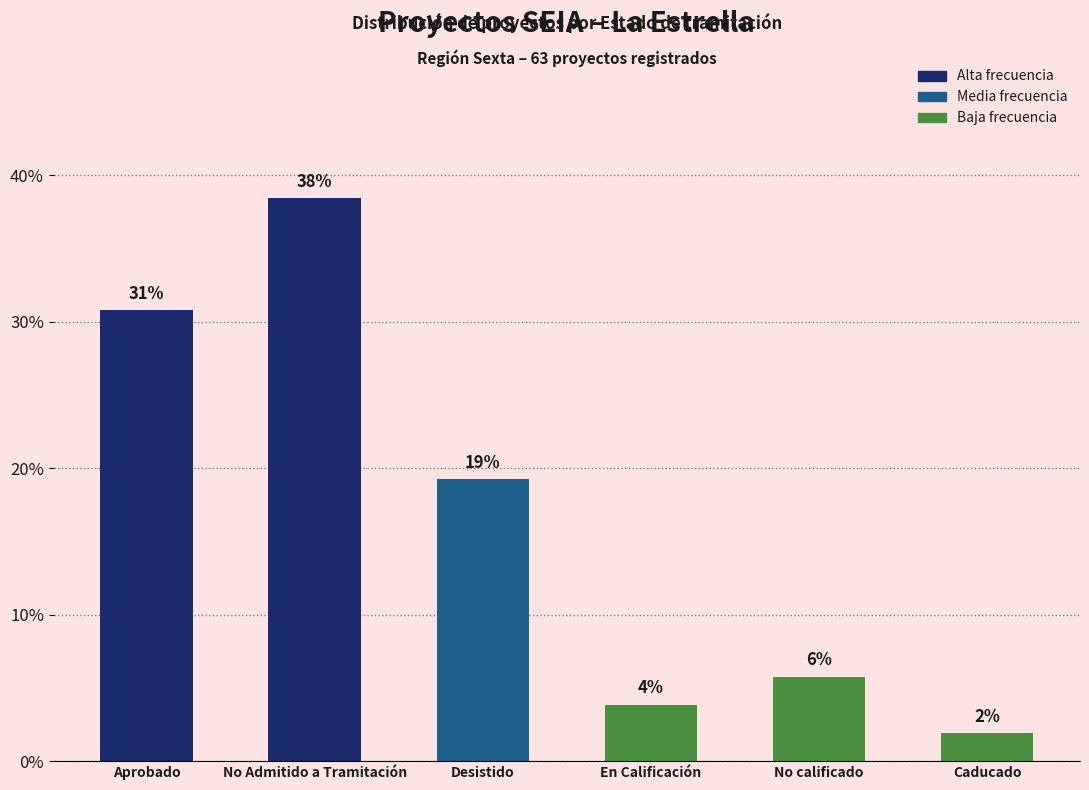

Does the chart contain stacked bars?

No